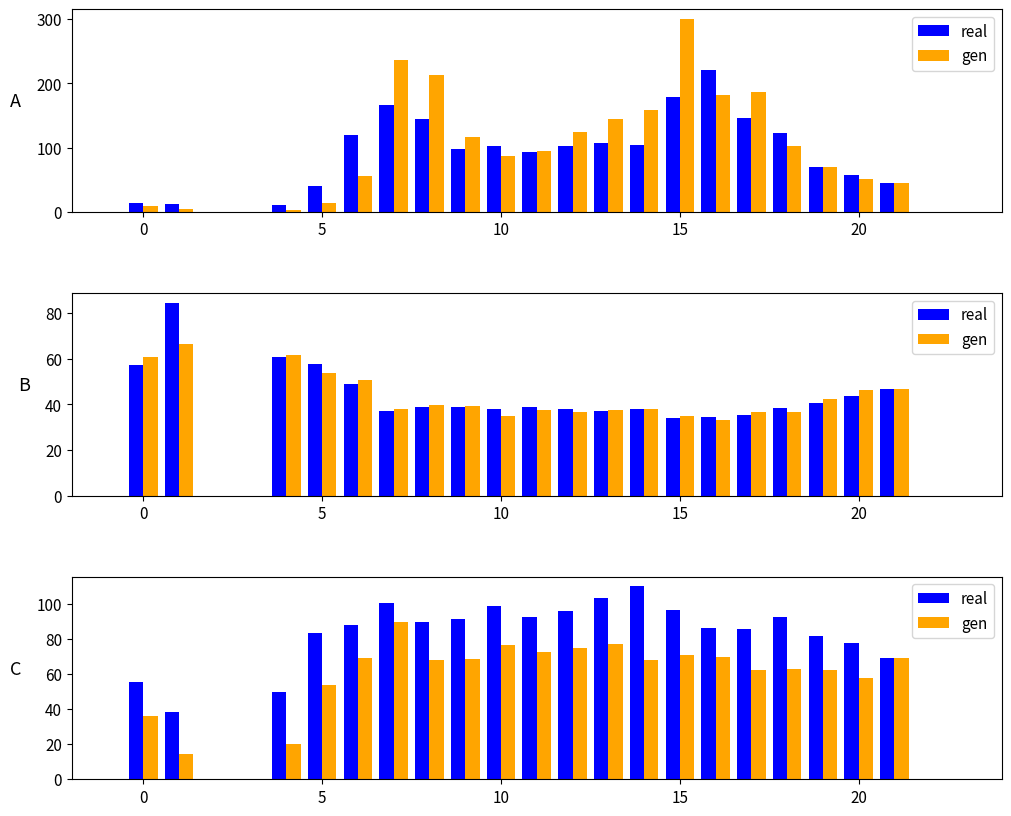

The value of gen at 10 is 74.9. True or false?

True